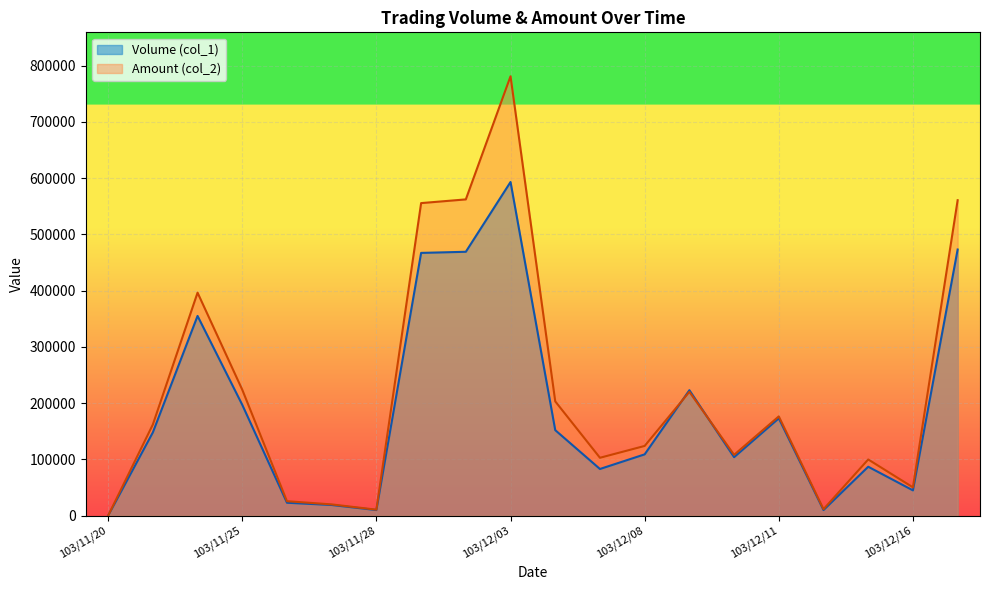

What position from the right is 103/12/11?

5